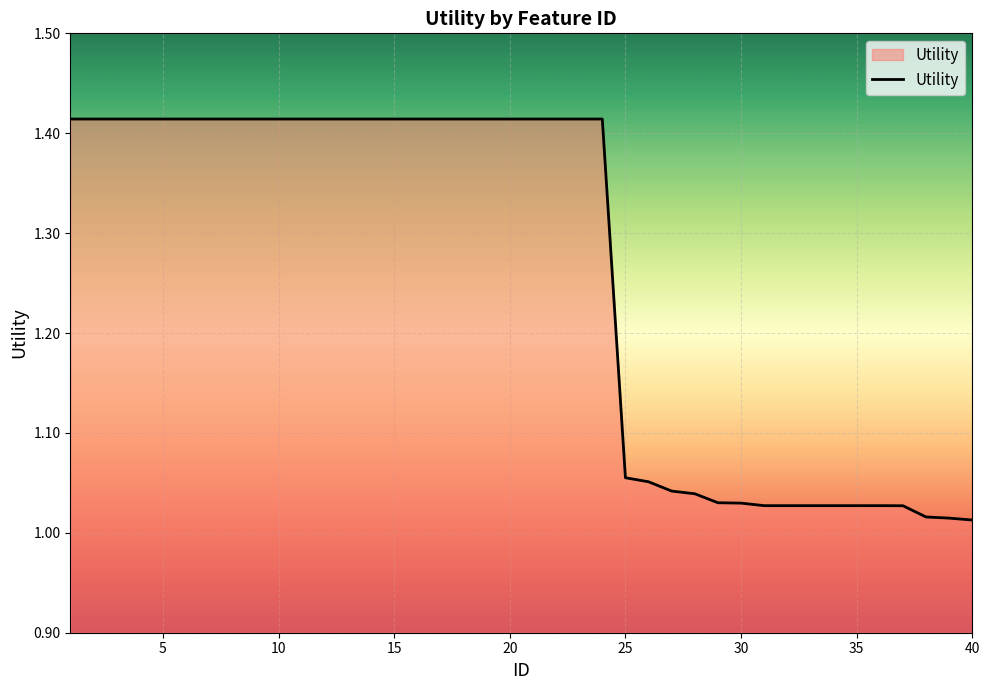

Is this an area chart (filled region under the line)?

Yes